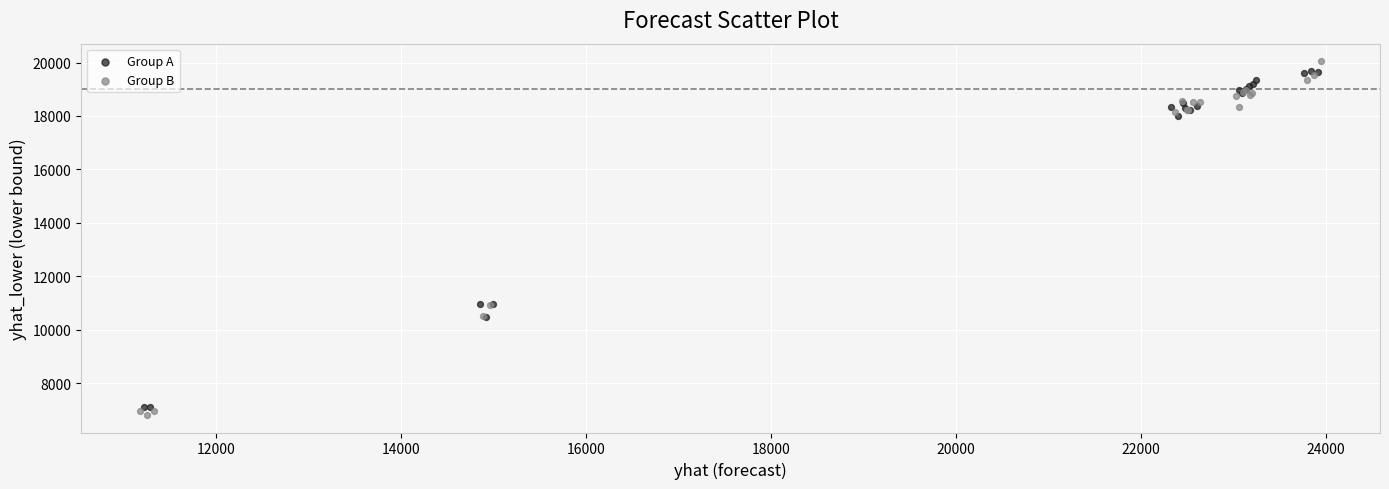

Which series has the largest Y range (max minus min)?

Group B